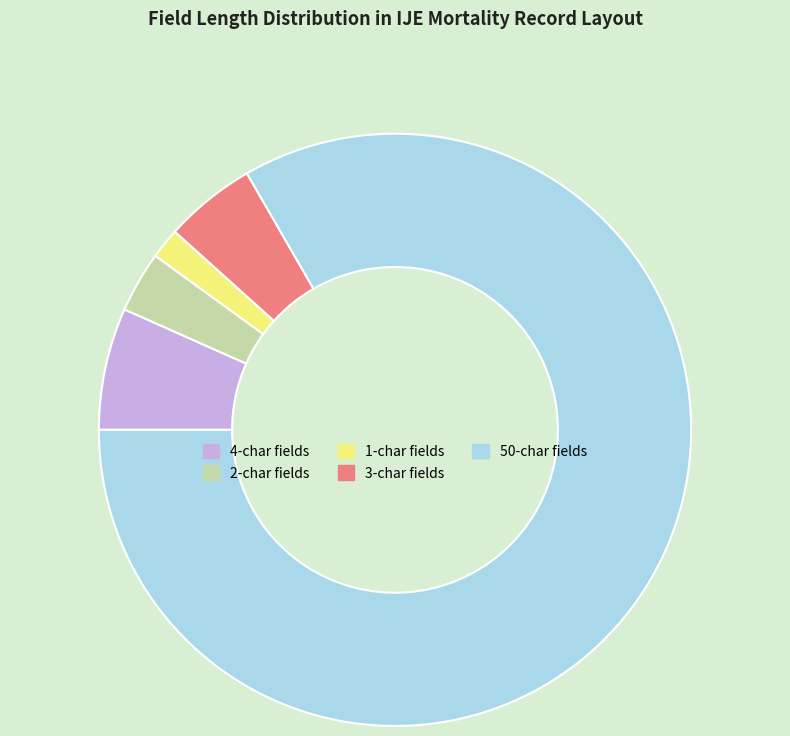

Does any single category account for the majority?

Yes